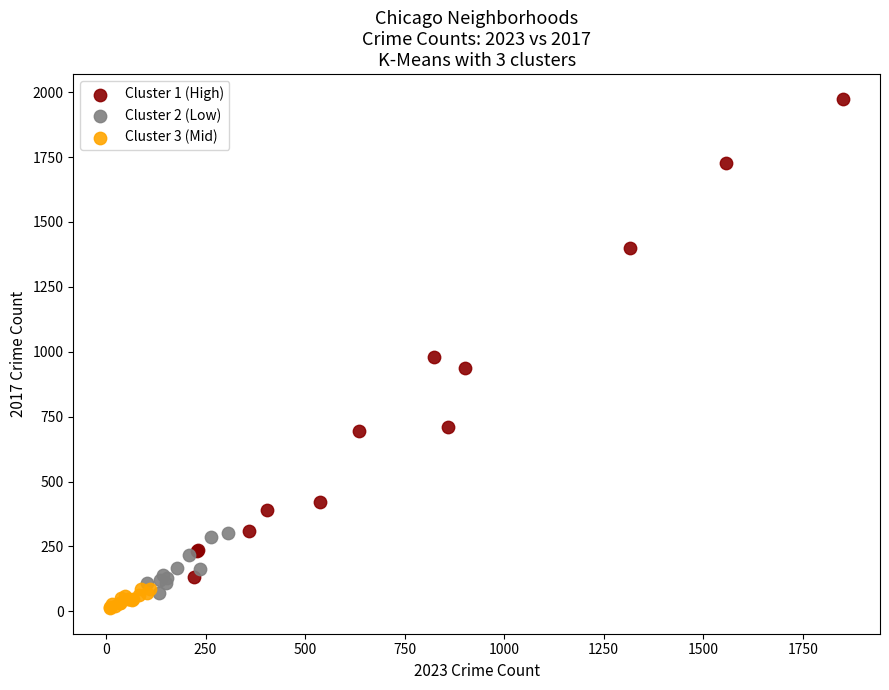

What are all the series names shown in the legend?

Cluster 1 (High), Cluster 2 (Low), Cluster 3 (Mid)